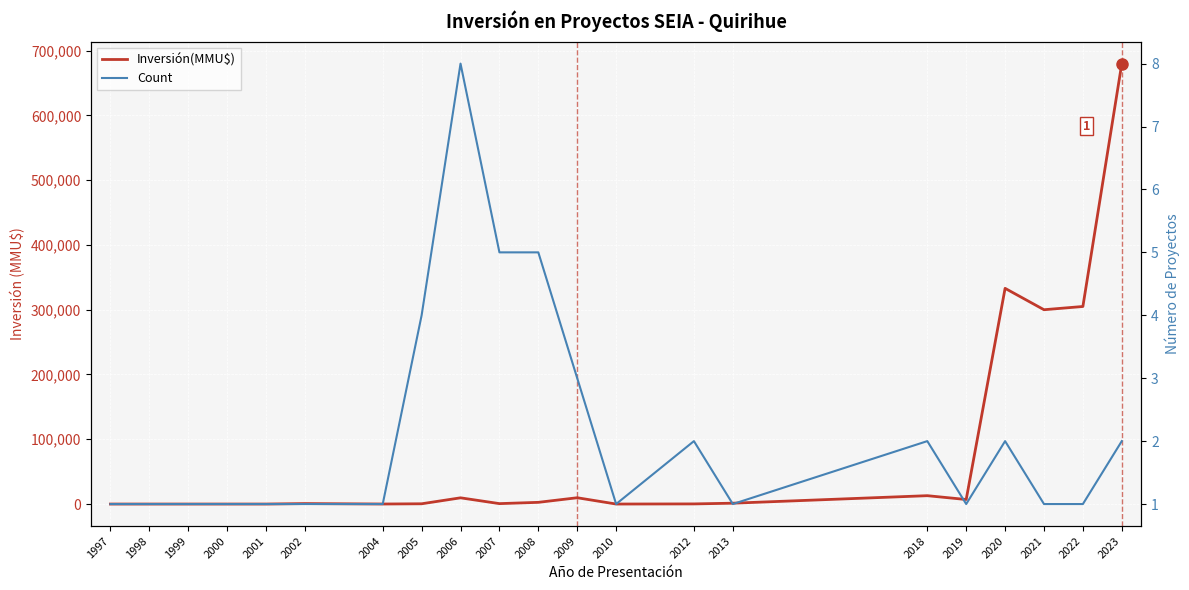

Where is Count nearest to the value 4?

2005